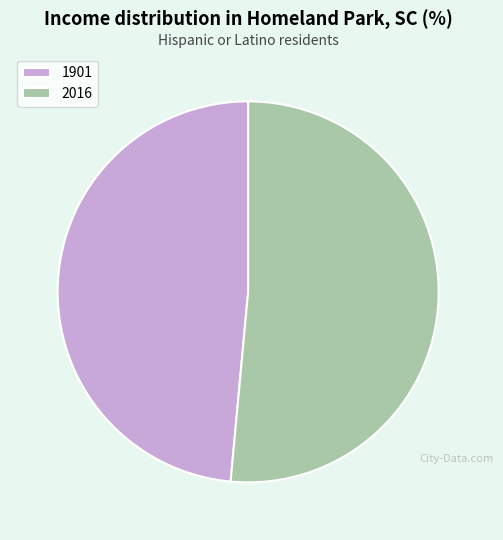

Is it true that 1901 is 59% of the pie?

False